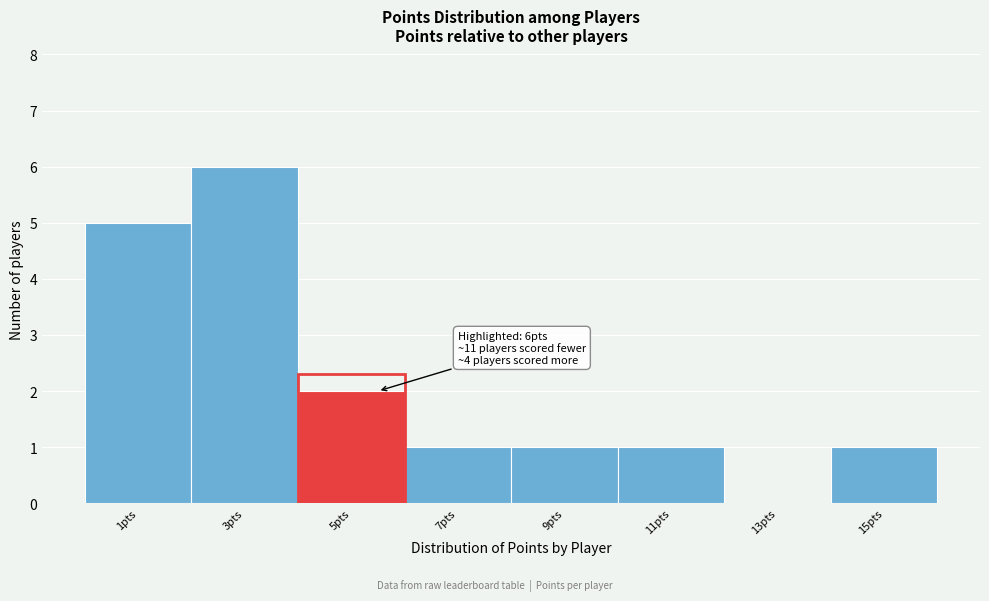

Reading right to left, list all the values displayed in this chart.

15pts=1	13pts=0	11pts=1	9pts=1	7pts=1	5pts=2	3pts=6	1pts=5